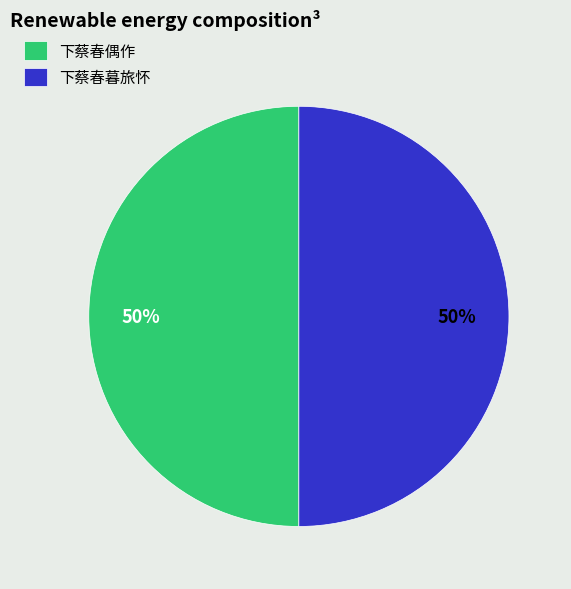

To the nearest percent, what percentage of the pie is 下蔡春暮旅怀?

50%